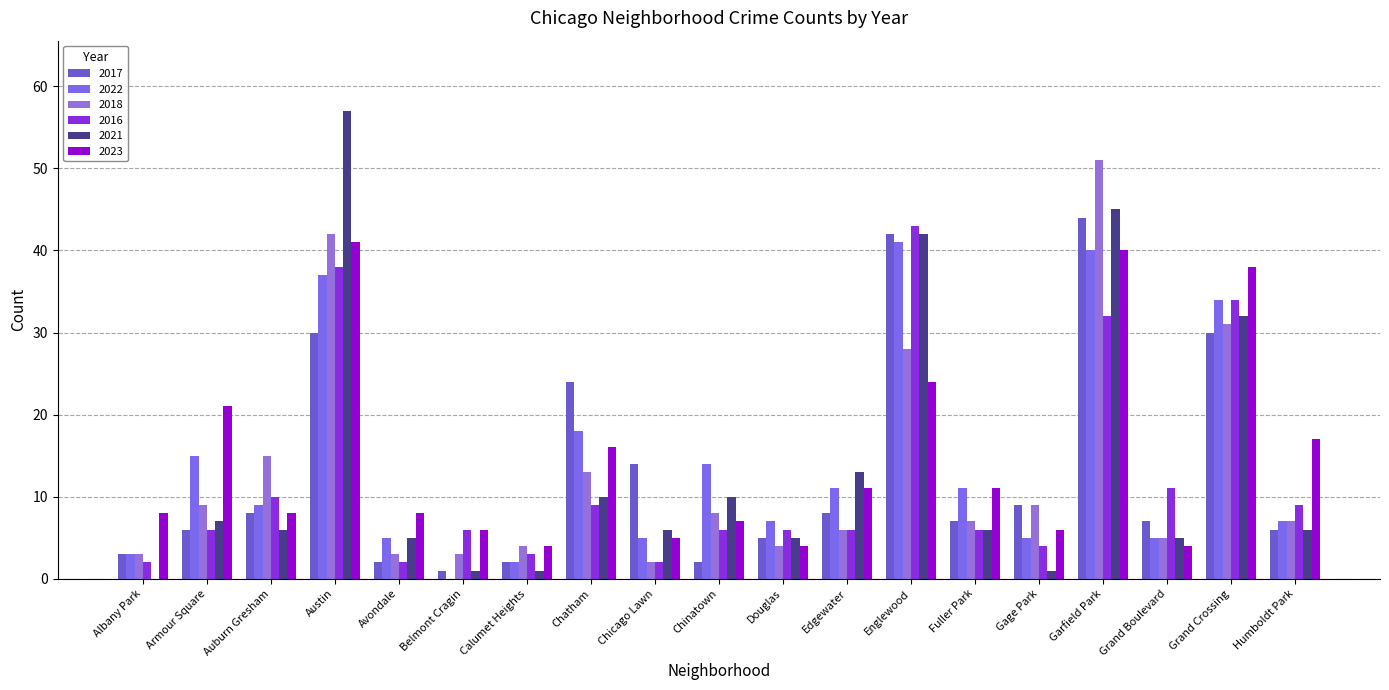

Is it true that 2021 equals 6 at Humboldt Park?

True